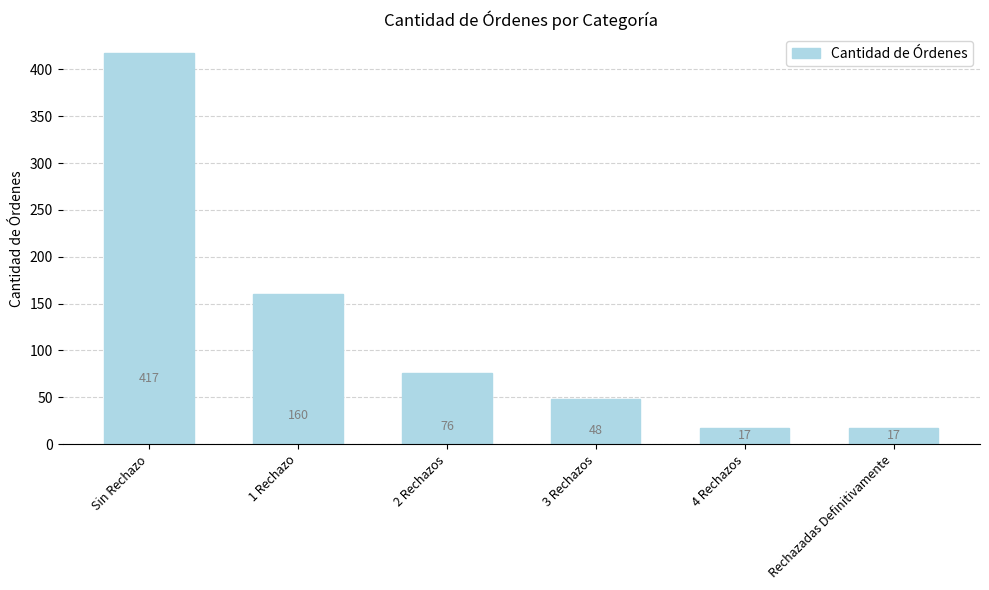

Approximately how many times larger is the value at 3 Rechazos compared to 4 Rechazos?

2.8